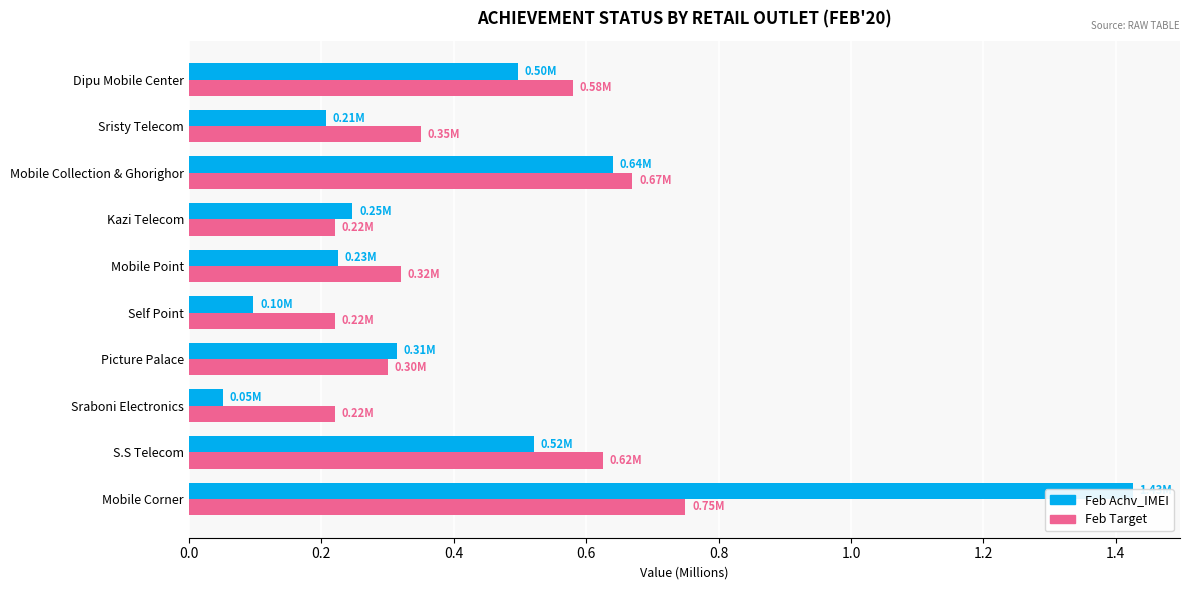

How many bars are there in total?

20